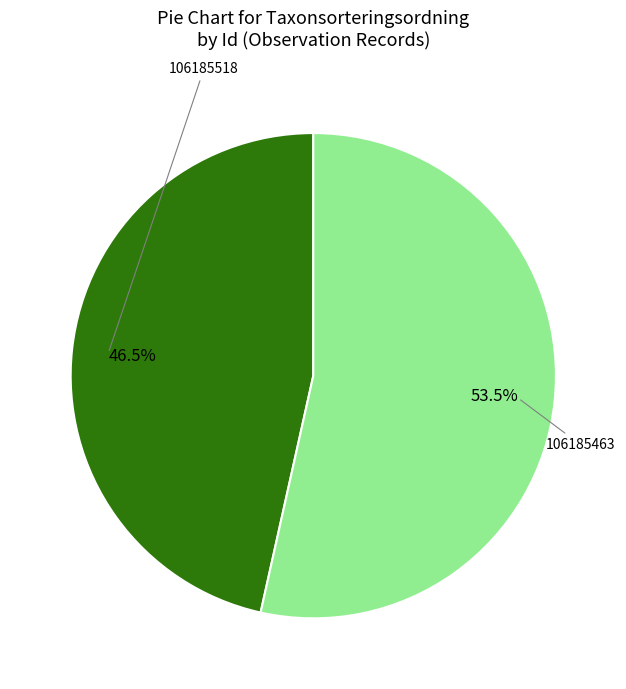

Does any single category account for the majority?

Yes